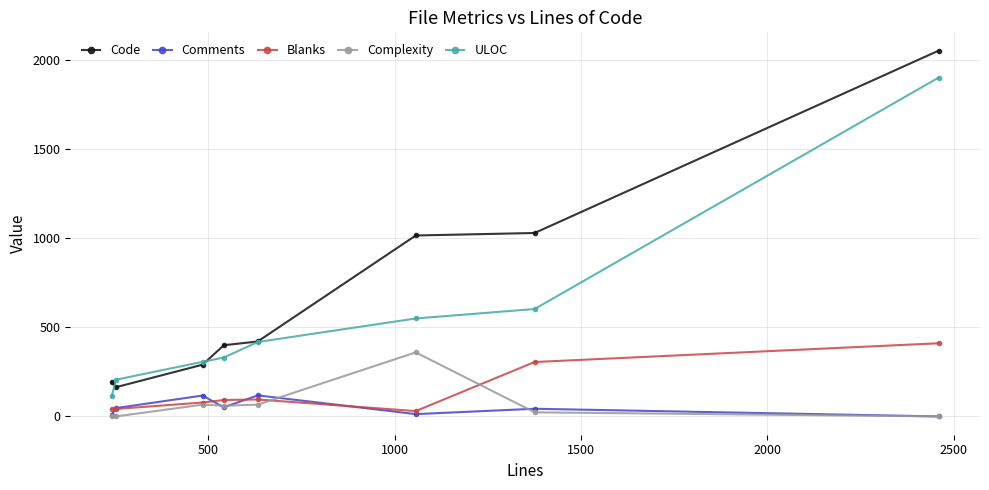

How many data points in Blanks are less than 92?

4